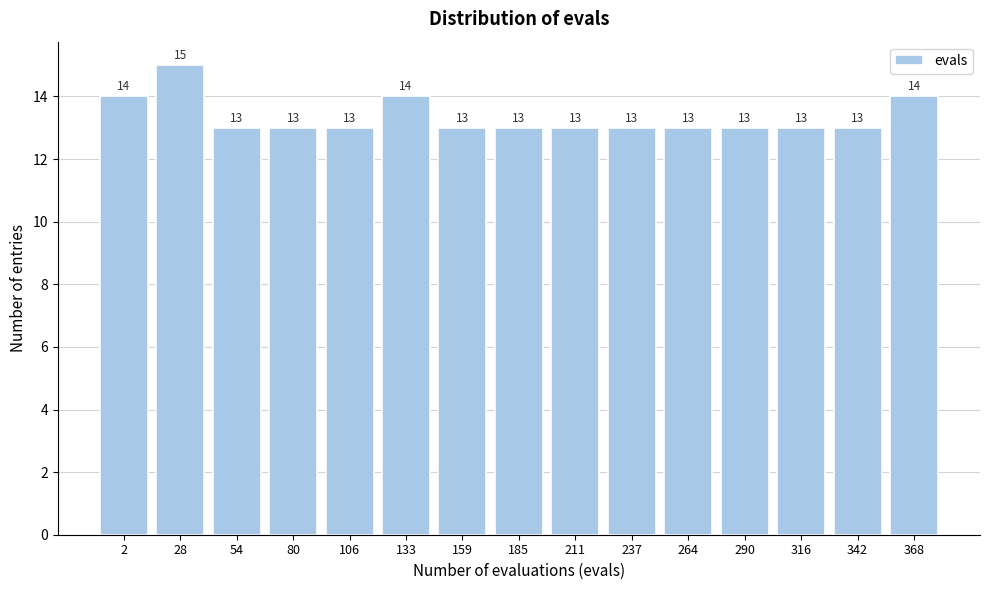

Reading right to left, list all the values displayed in this chart.

14	13	13	13	13	13	13	13	13	14	13	13	13	15	14